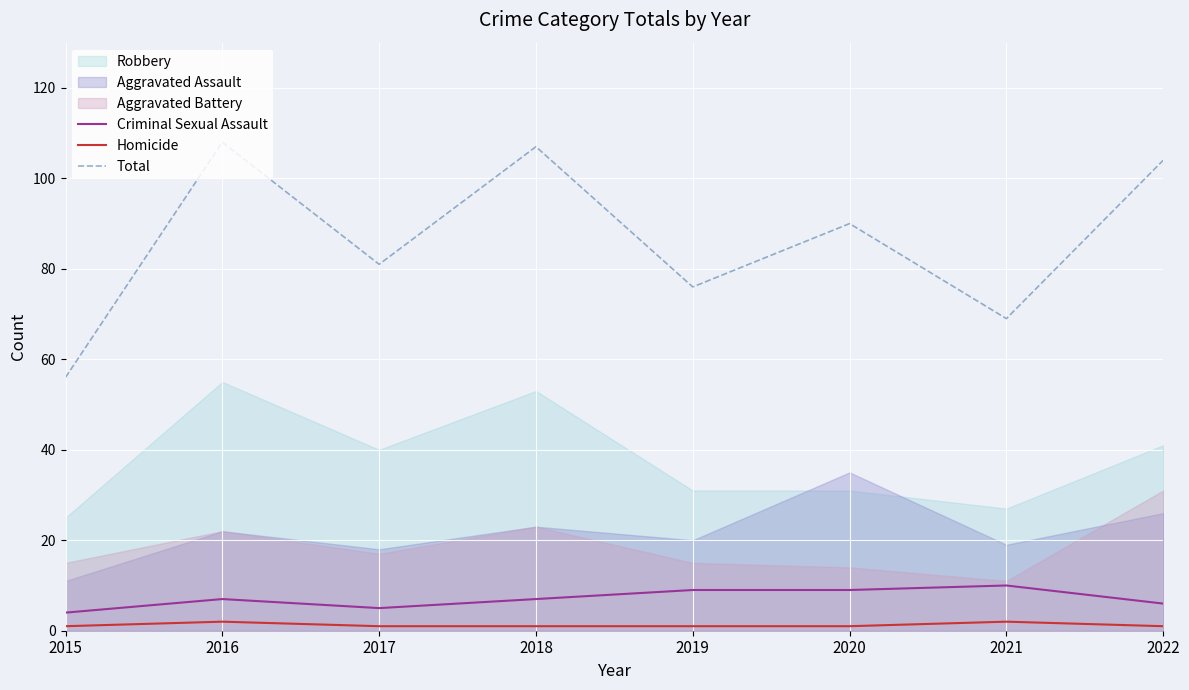

Where is the first local maximum for Criminal Sexual Assault?

2016